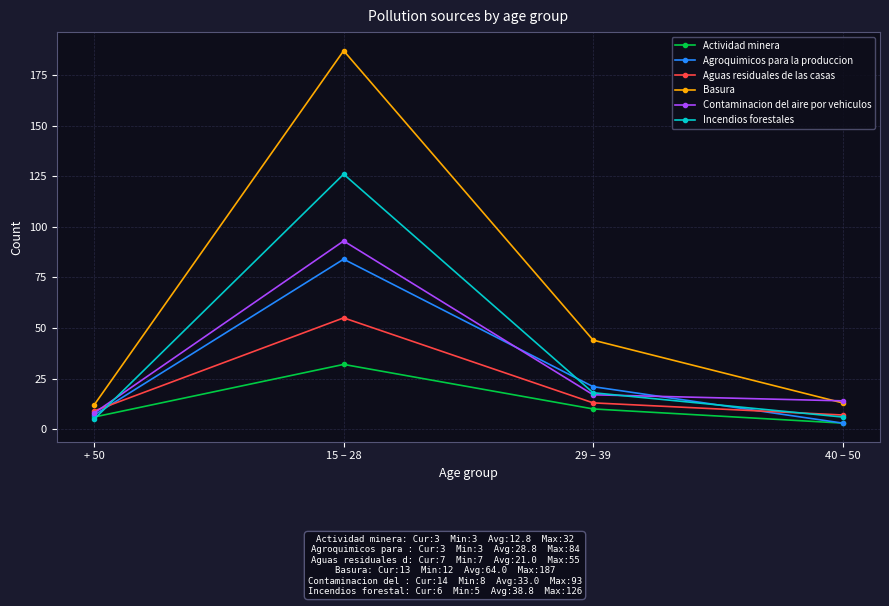

How many lines are shown in the chart?

6